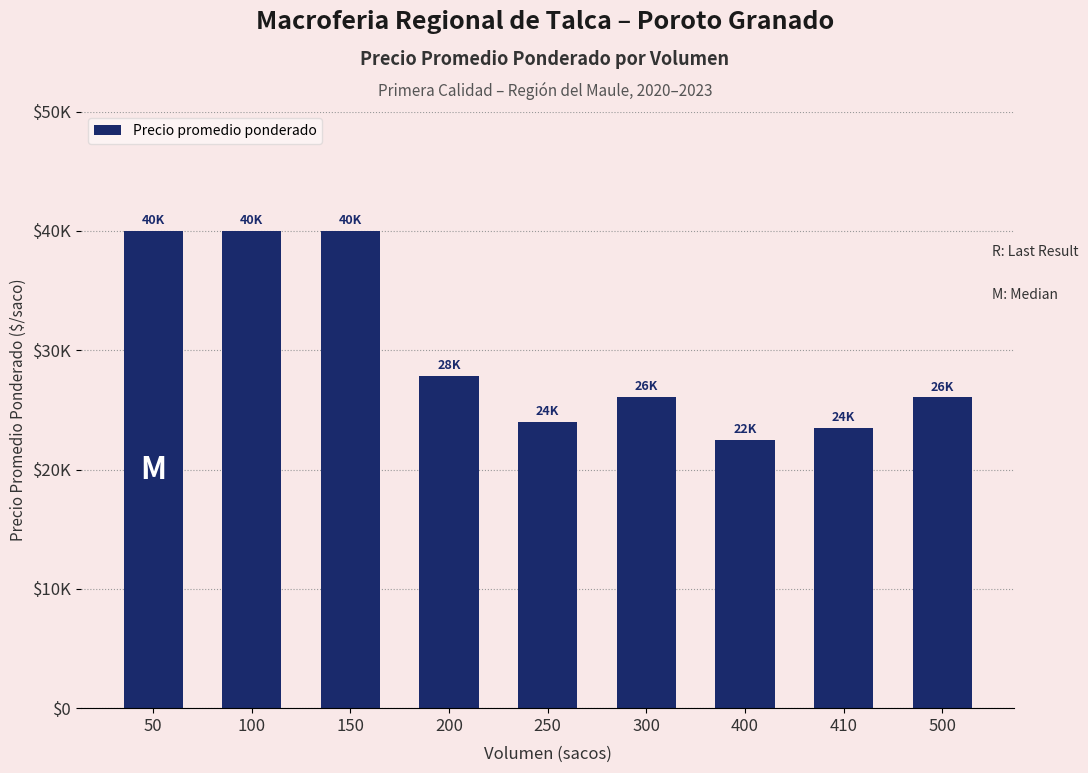

What is the sum of the values at 410 and 400?

46012.0